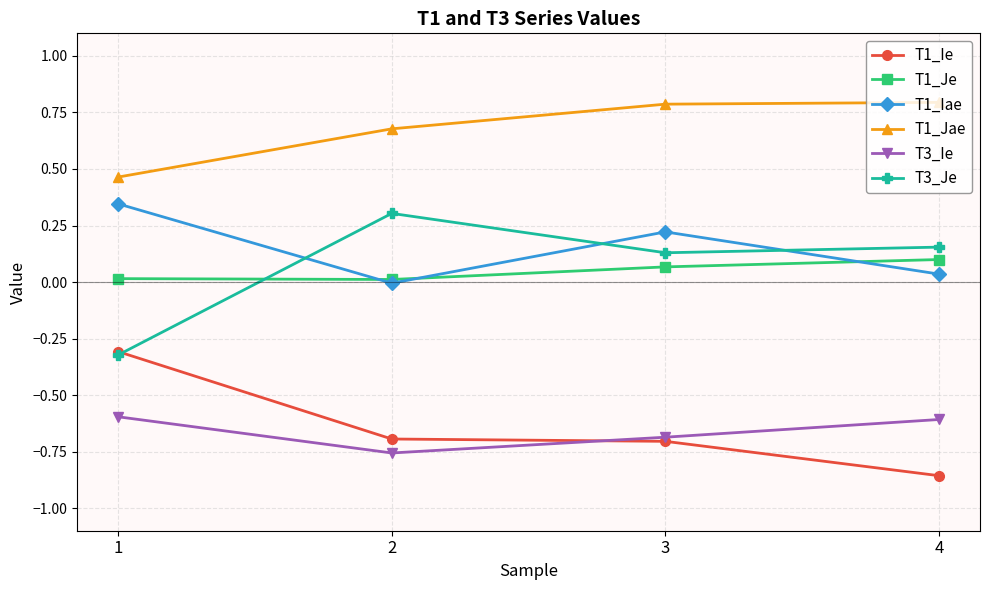

True or false: T3_Ie has more than 0 interior local peaks.

False